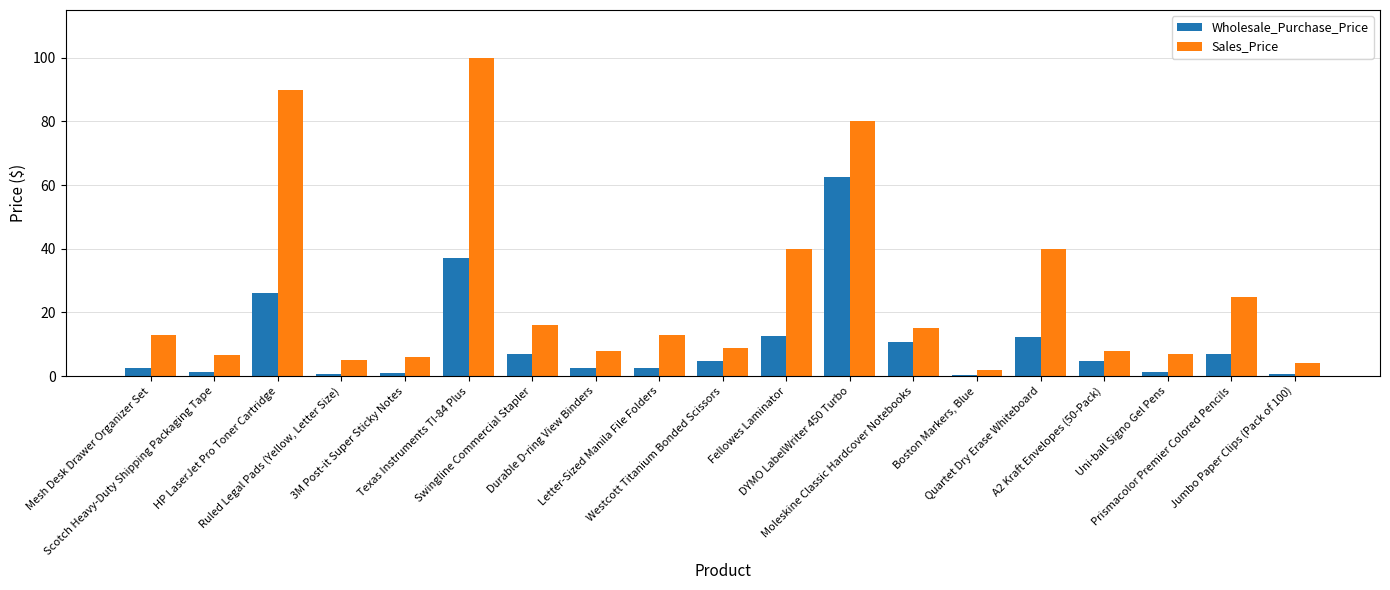

What is the average value of the Wholesale_Purchase_Price series?

10.4